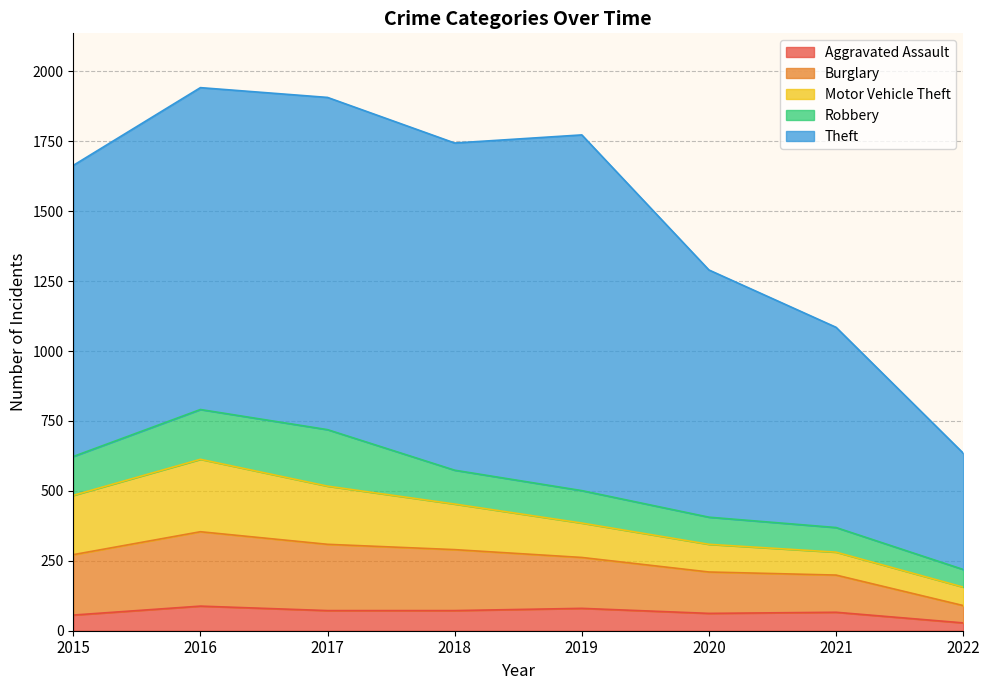

What is the value of the Burglary point at the 7th from the left?

133